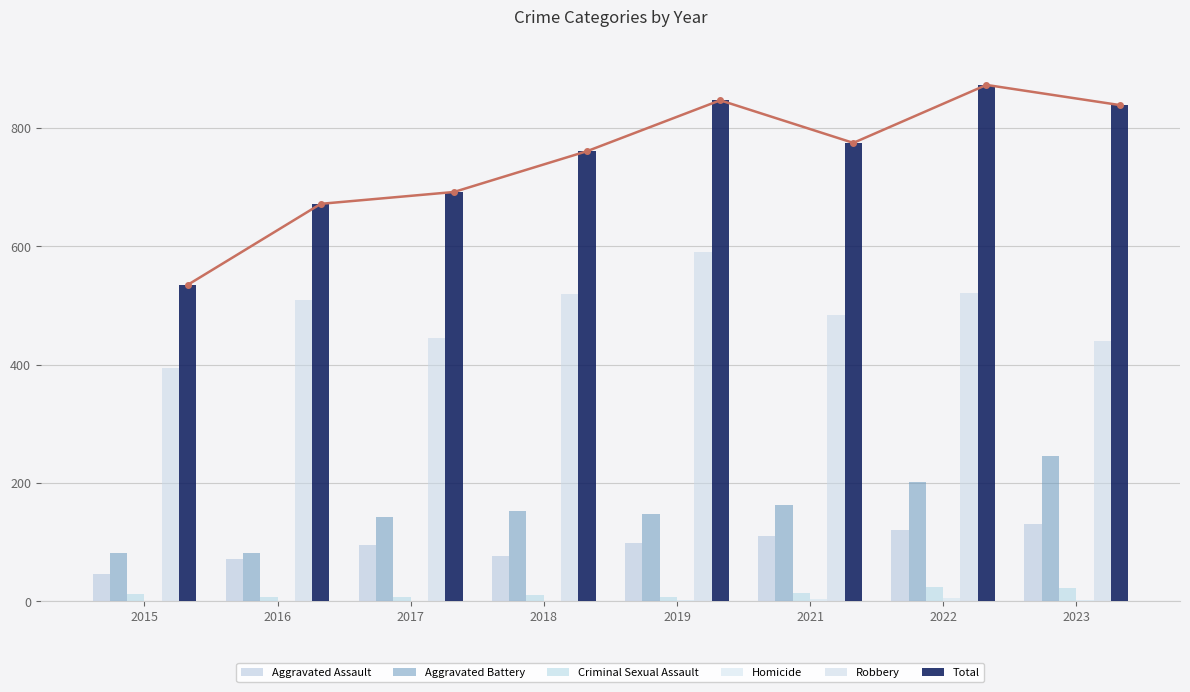

List the series in order of their peak value, highest first.

Total, Robbery, Aggravated Battery, Aggravated Assault, Criminal Sexual Assault, Homicide